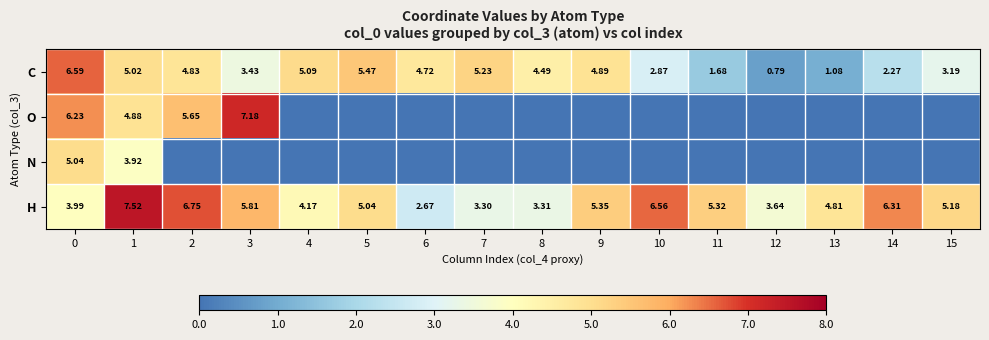

What is the difference between the highest and lowest values at 3?

7.2